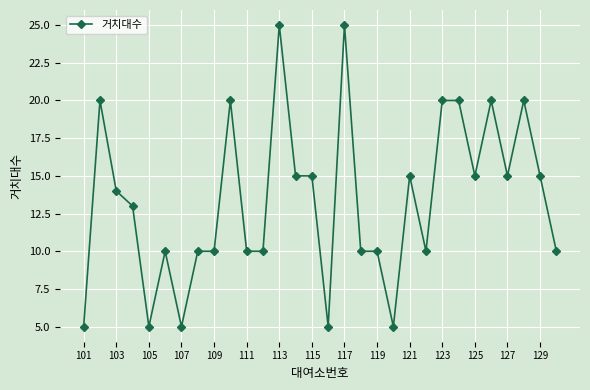

What is the maximum value shown in the chart?

25